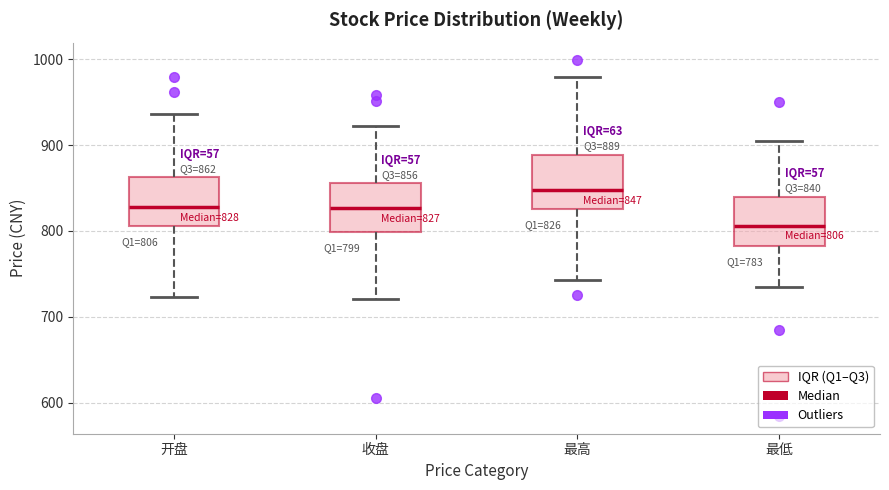

Which box's median line is the highest?

最高